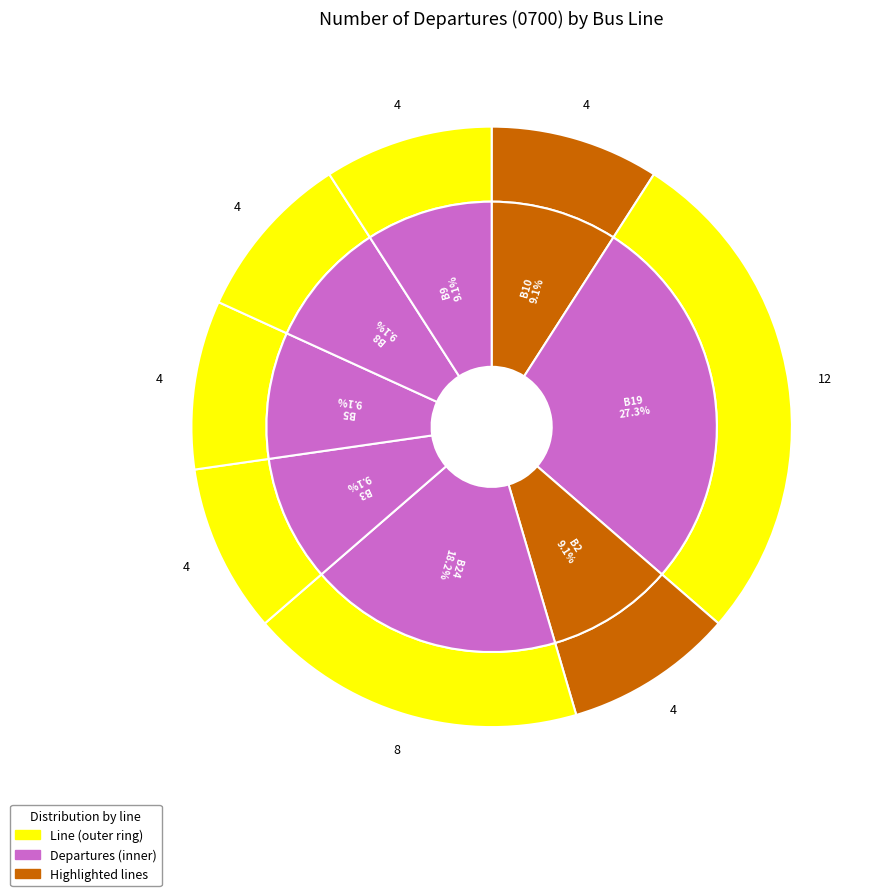

What is the ratio of the value at B5H to the value at B19R?

0.3